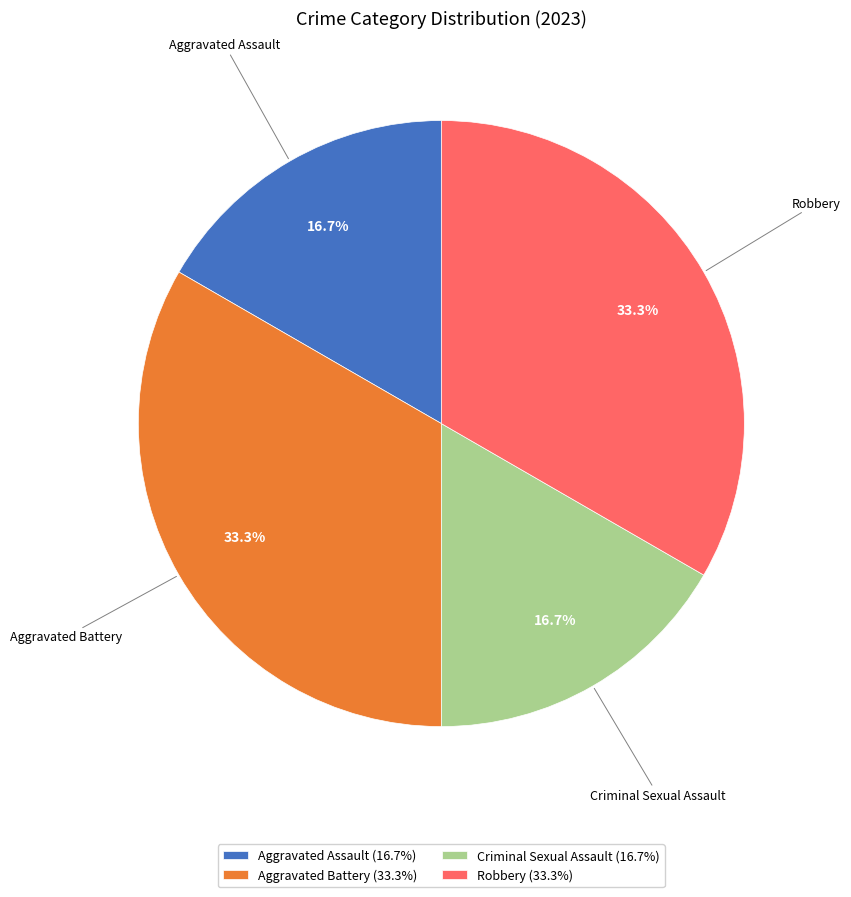

Between Criminal Sexual Assault and Robbery, which is larger?

Robbery